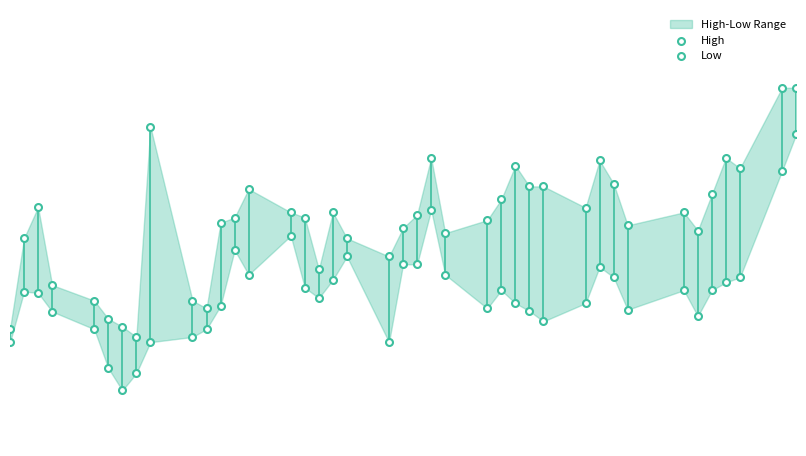

What are all the series names shown in the legend?

High, Low